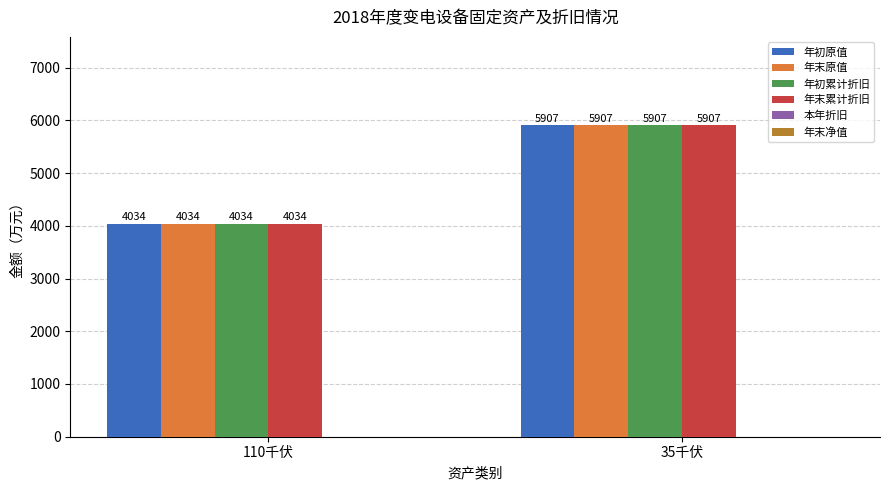

What is the sum of the 年初原值 values at 110千伏 and 35千伏?

9940.3